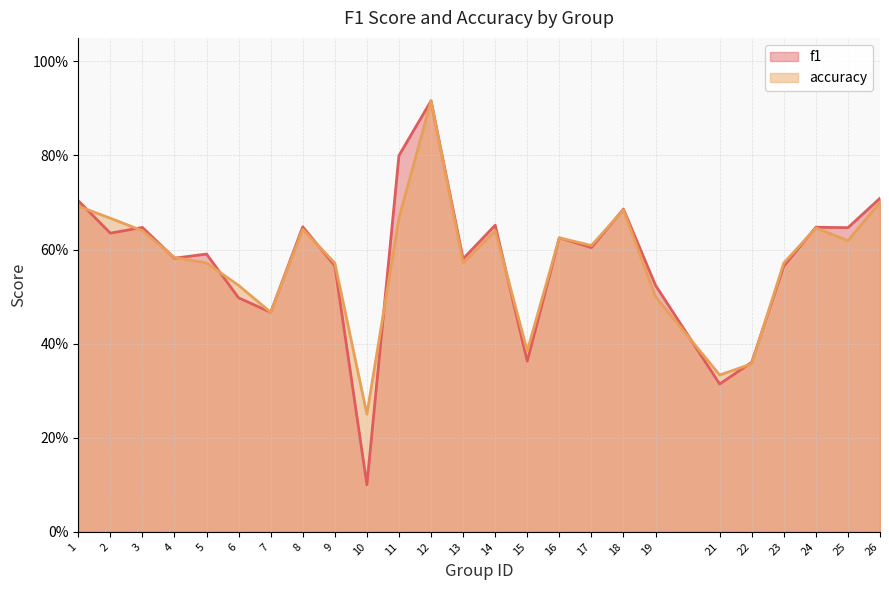

What is the difference between the maximum and minimum values in the accuracy series?

0.7